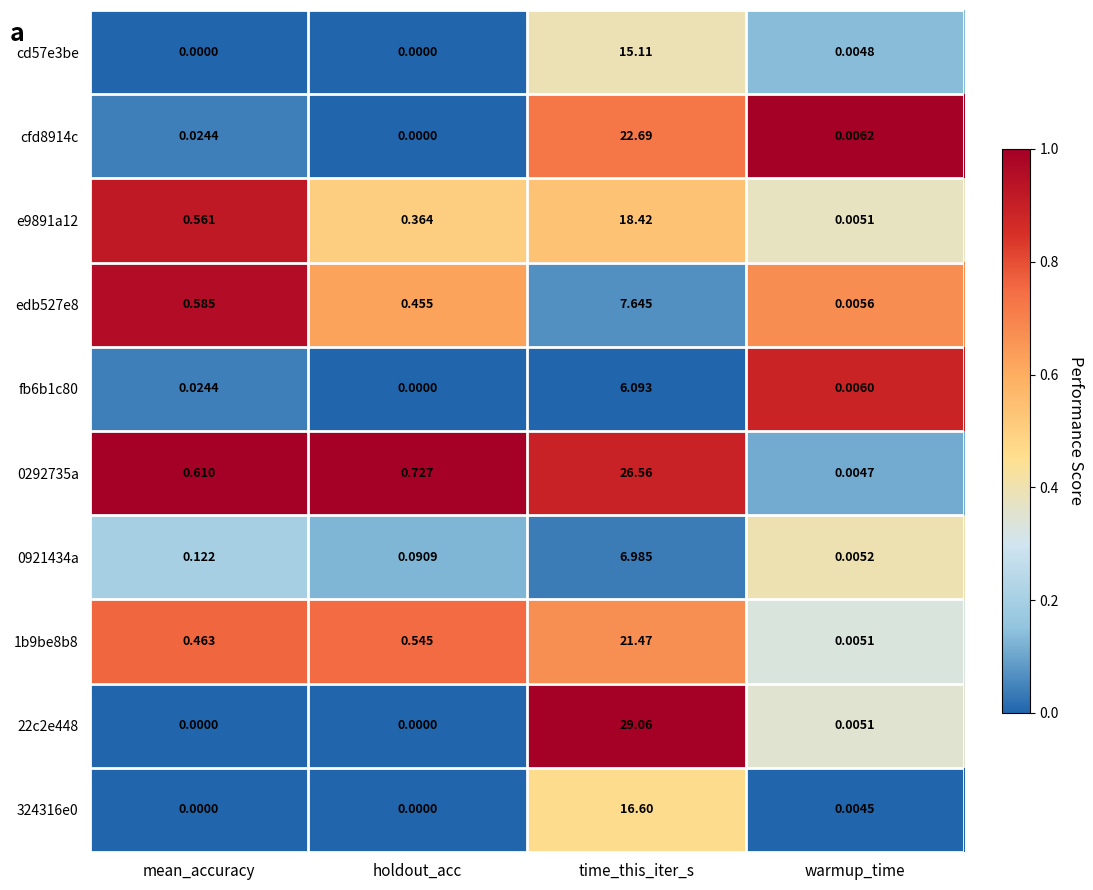

Which category has the highest value in the 22c2e448 series?

time_this_iter_s